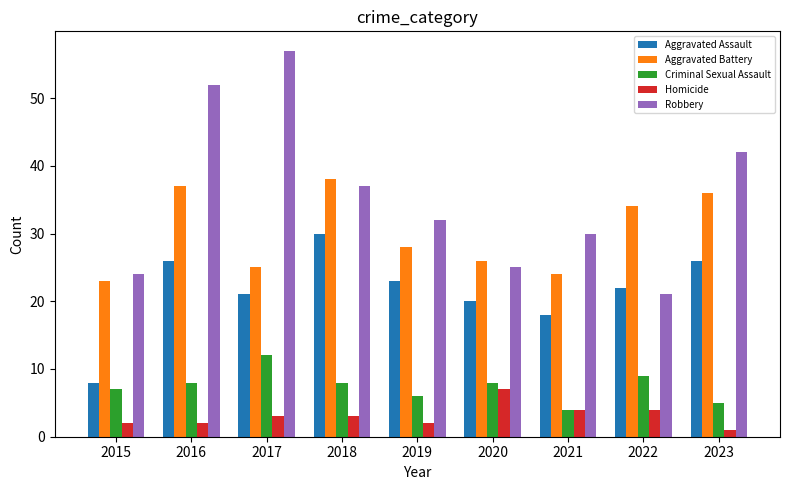

Count the number of data series in this chart.

5